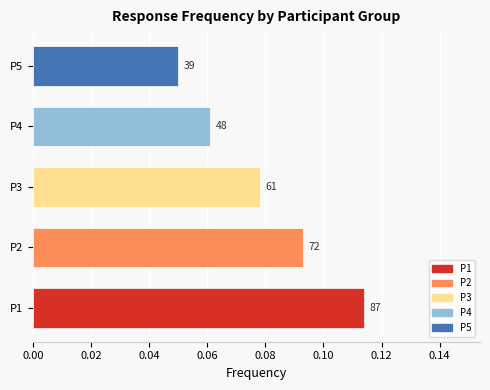

Are the bars horizontal?

Yes